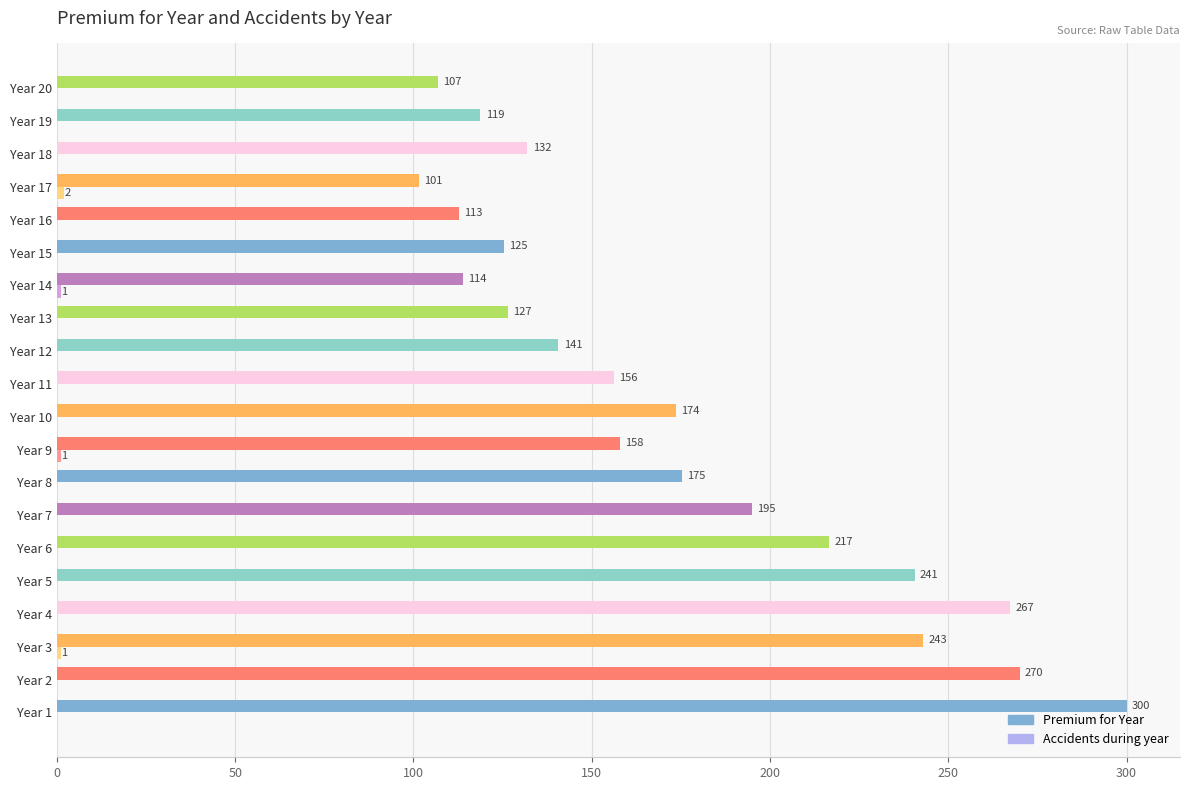

Is it true that Premium for Year equals 243.0 at Year 3?

True